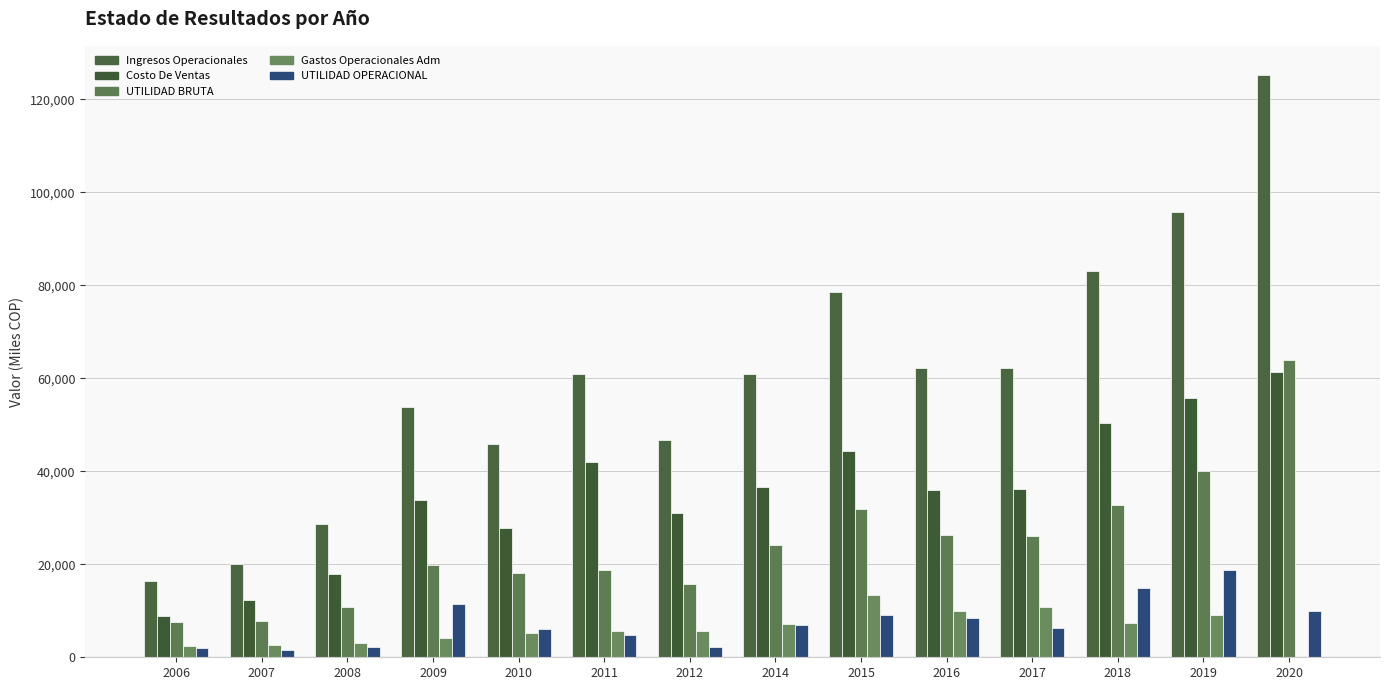

Count the number of categories in the chart.

14